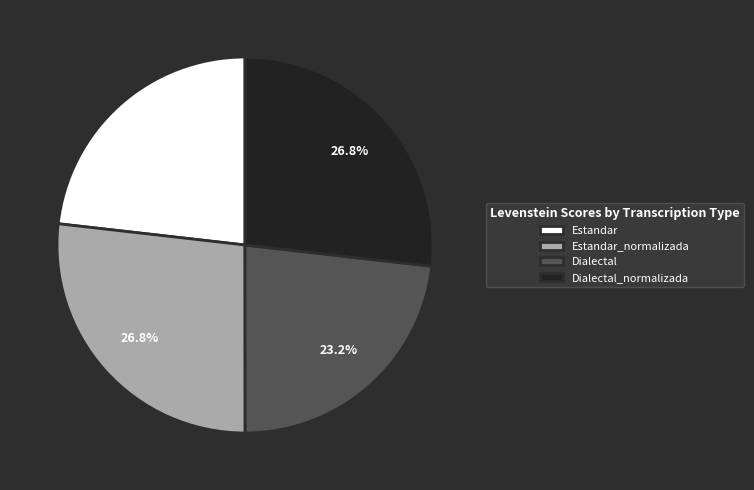

To the nearest percent, what is the difference between the largest and smallest slice percentages?

4%